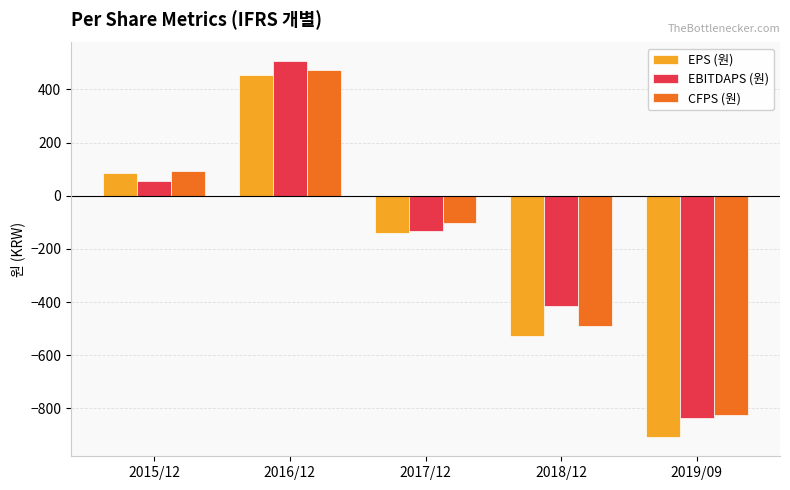

The EBITDAPS (원) series shows -836 at 2019/09. True or false?

True